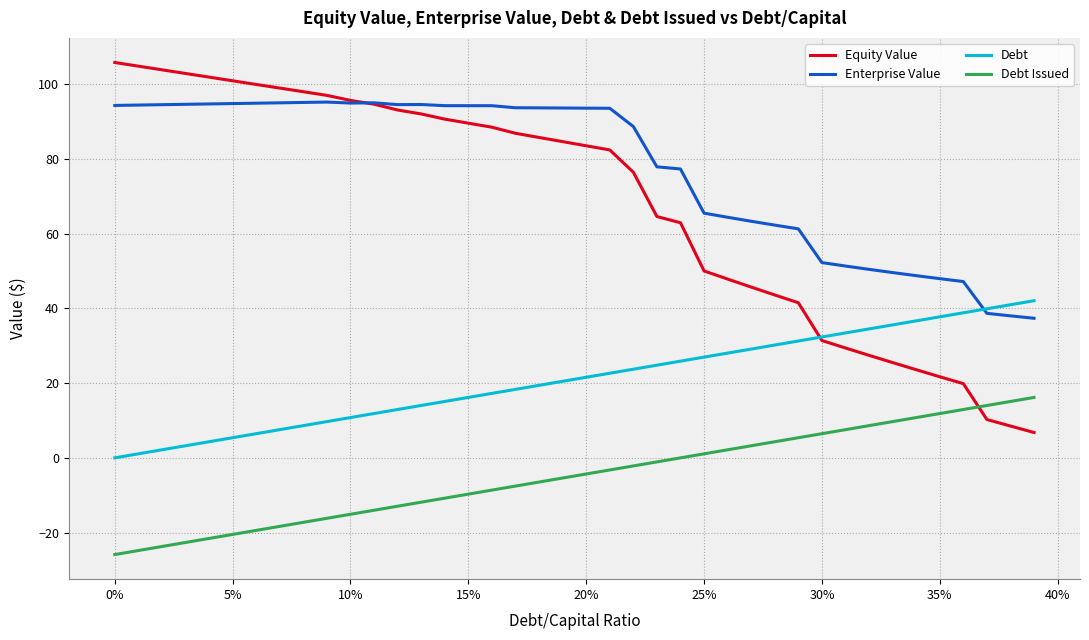

Rank the series by their maximum value, from lowest to highest.

Debt Issued, Debt, Enterprise Value, Equity Value